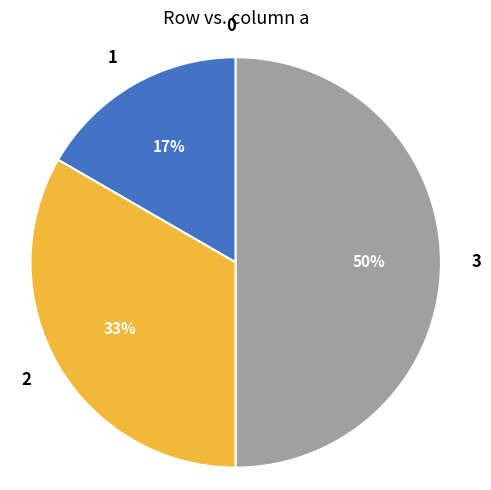

Does 1 represent more than half of the total?

No